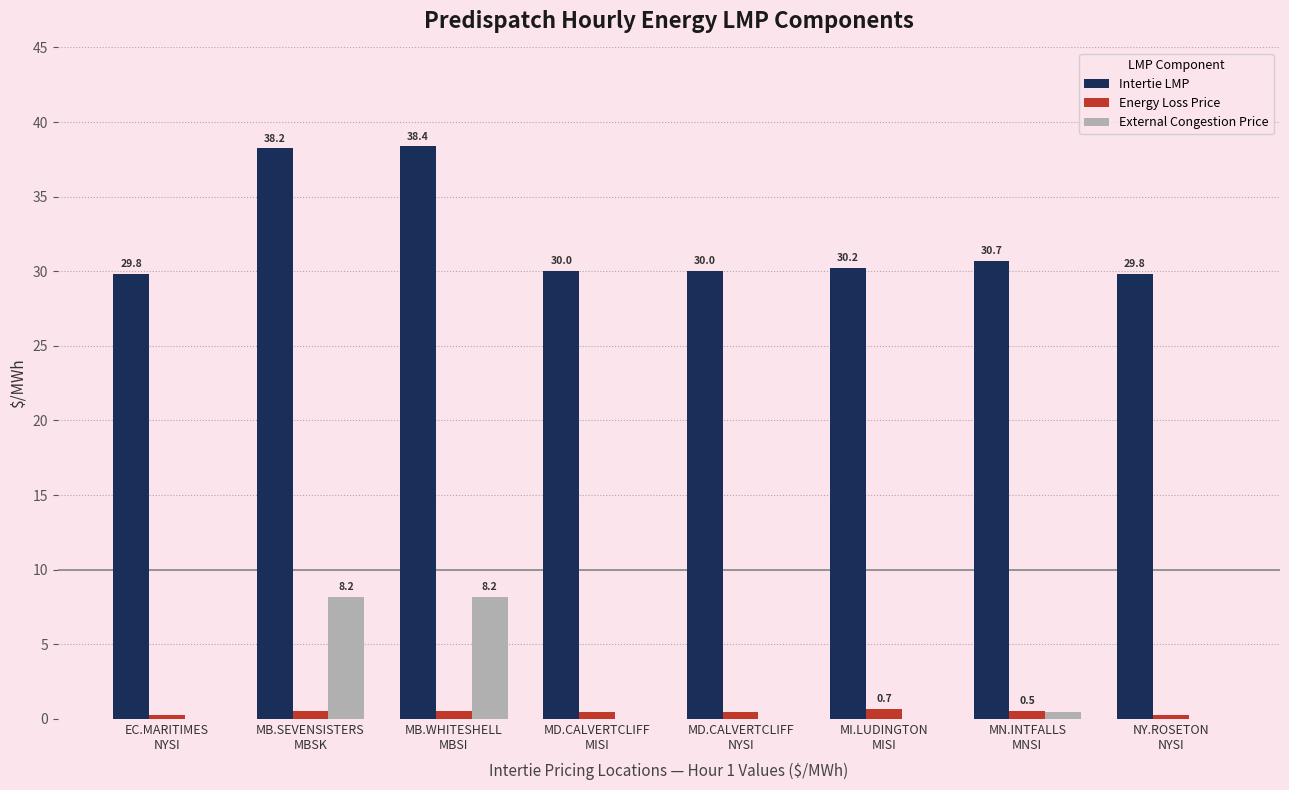

What is the greatest value displayed?

38.4